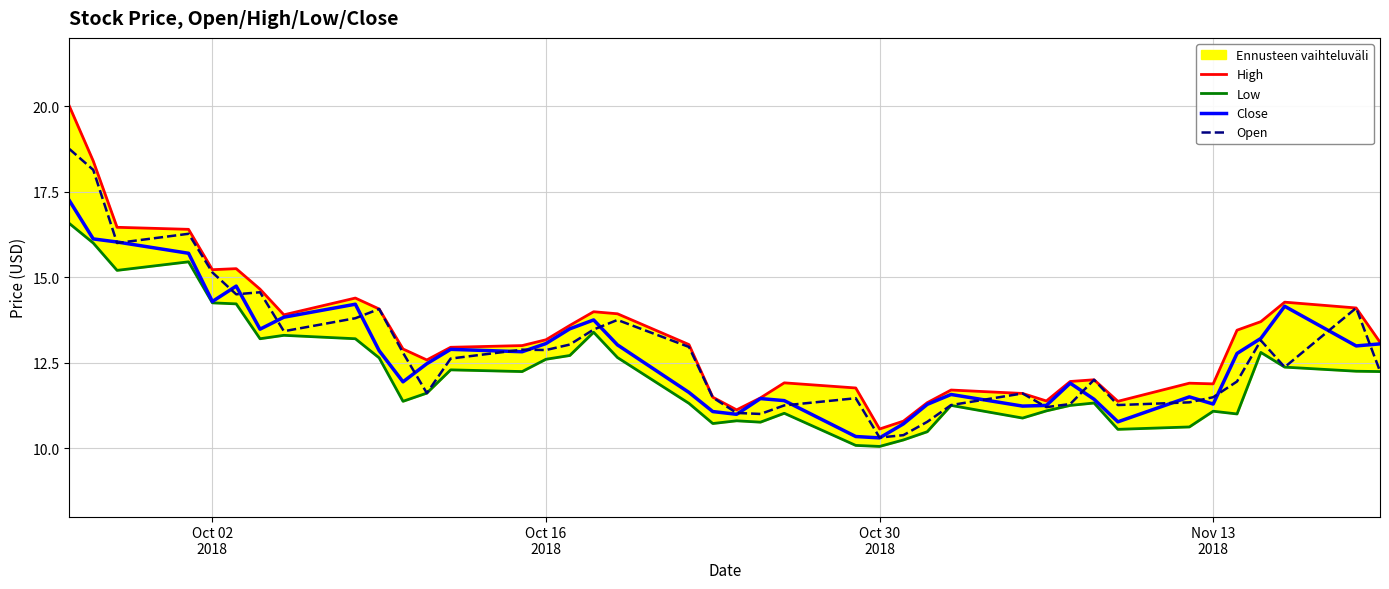

At how many categories does at least one series exceed 13?

20